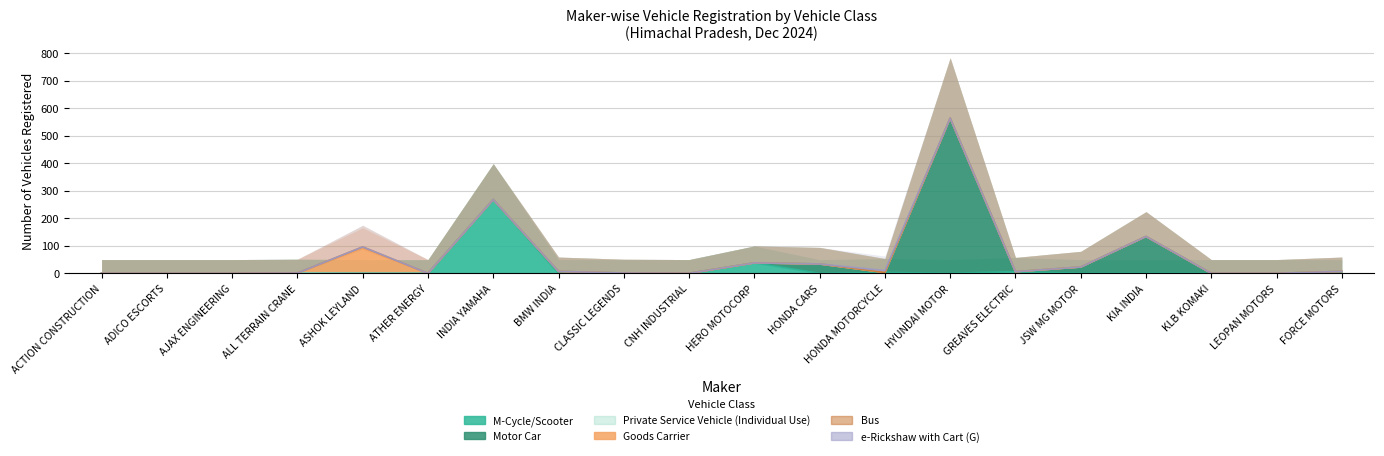

Count the number of data series in this chart.

6